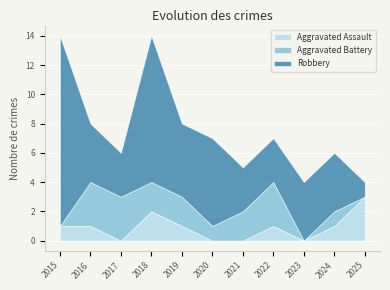

Reading left to right, transcribe all the data shown in this chart.

Aggravated Assault: 2015=1	2016=1	2017=0	2018=2	2019=1	2020=0	2021=0	2022=1	2023=0	2024=1	2025=3
Aggravated Battery: 2015=0	2016=3	2017=3	2018=2	2019=2	2020=1	2021=2	2022=3	2023=0	2024=1	2025=0
Robbery: 2015=13	2016=4	2017=3	2018=10	2019=5	2020=6	2021=3	2022=3	2023=4	2024=4	2025=1